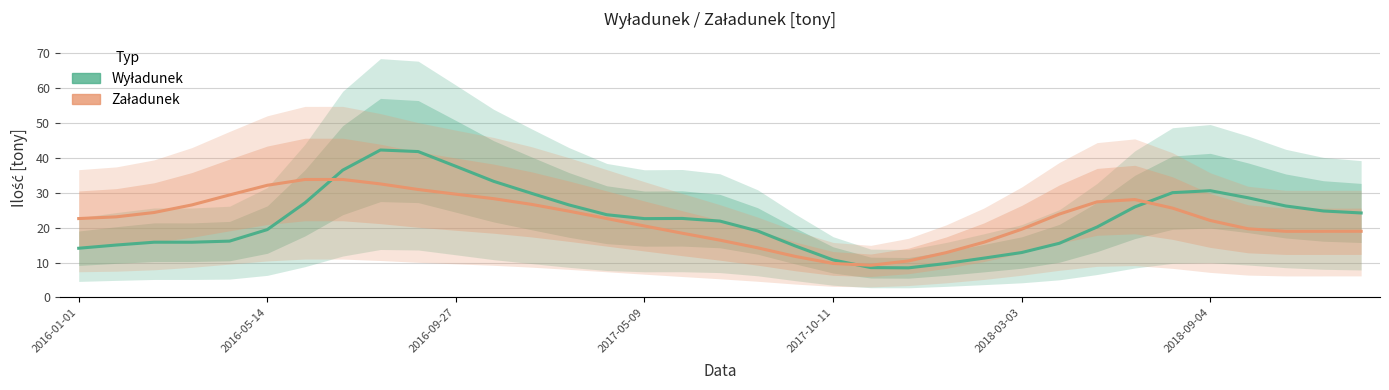

Which series has the largest range (max minus min)?

Wyładunek